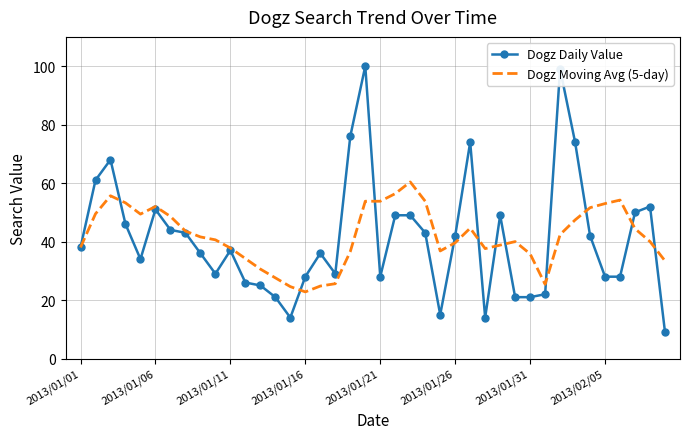

Which series has the widest spread of values?

Dogz Daily Value